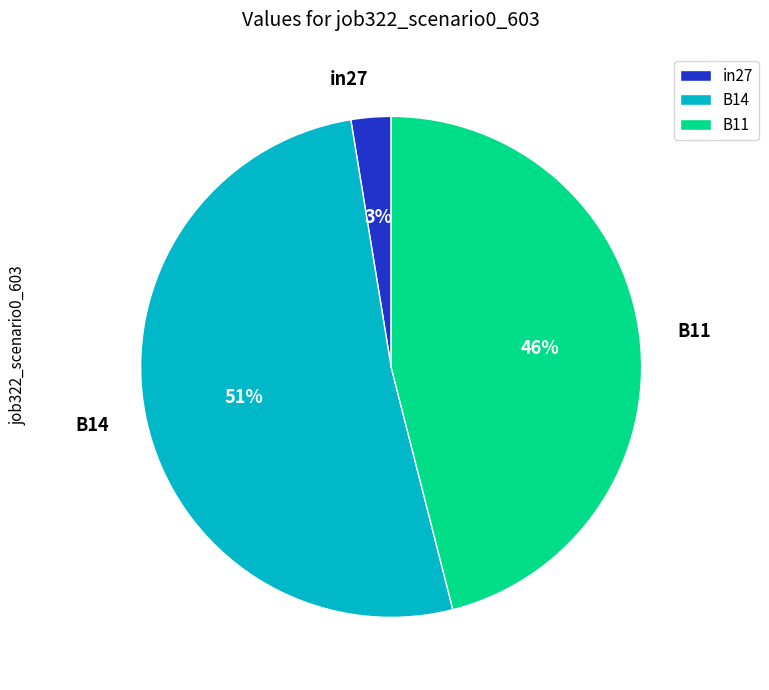

Rank the categories by value from highest to lowest.

B14, B11, in27